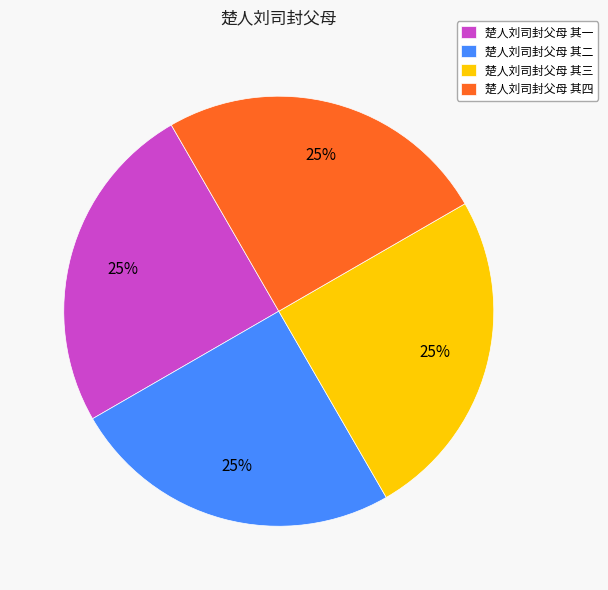

True or false: 楚人刘司封父母 其一 accounts for 18% of the total.

False